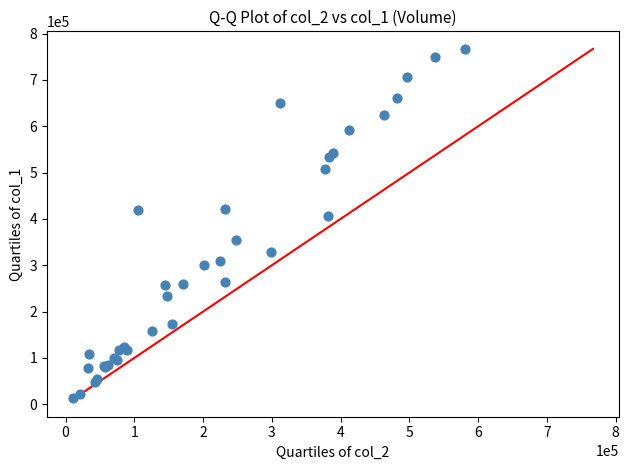

What Y value in the scatter plot is closest to 390500?

407000